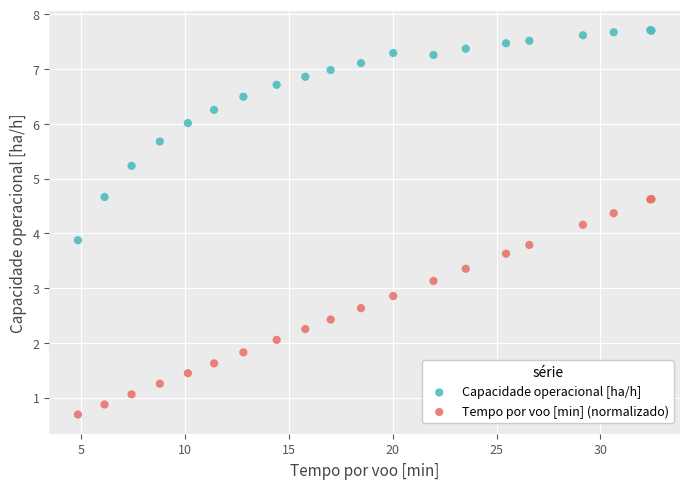

In the Capacidade operacional [ha/h] series, what Y value is closest to 5?

5.2